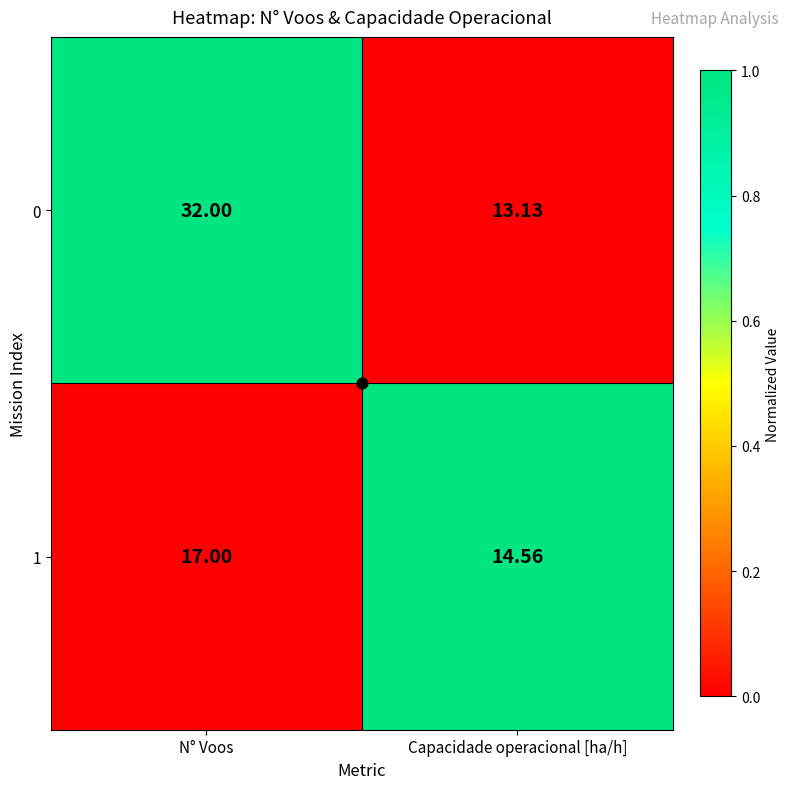

List the labels in order of 0 value, smallest first.

Capacidade operacional [ha/h], N° Voos